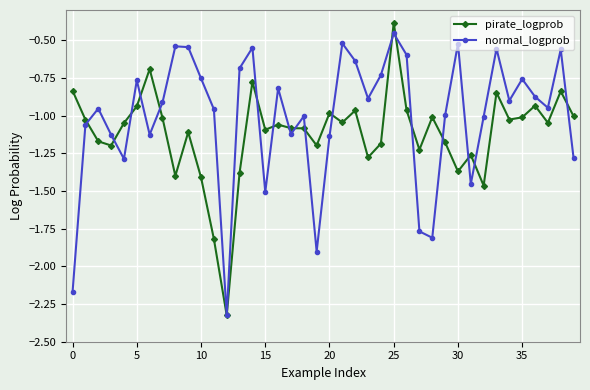

Rank the series by their average value, from lowest to highest.

pirate_logprob, normal_logprob